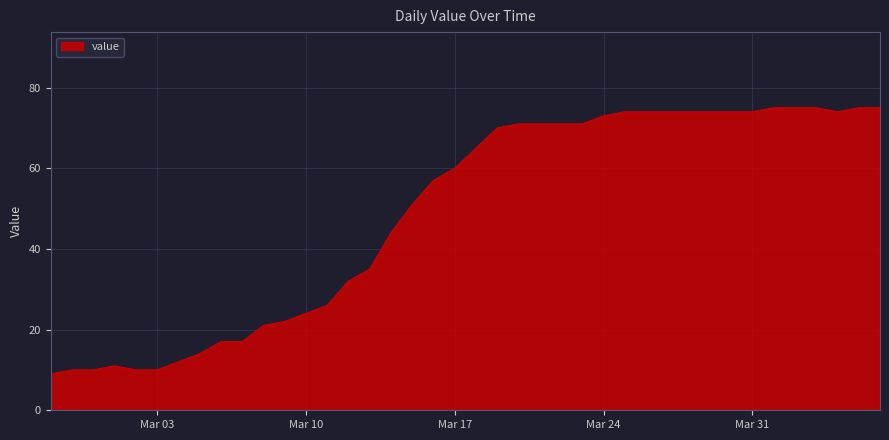

What is the minimum value shown in the chart?

9